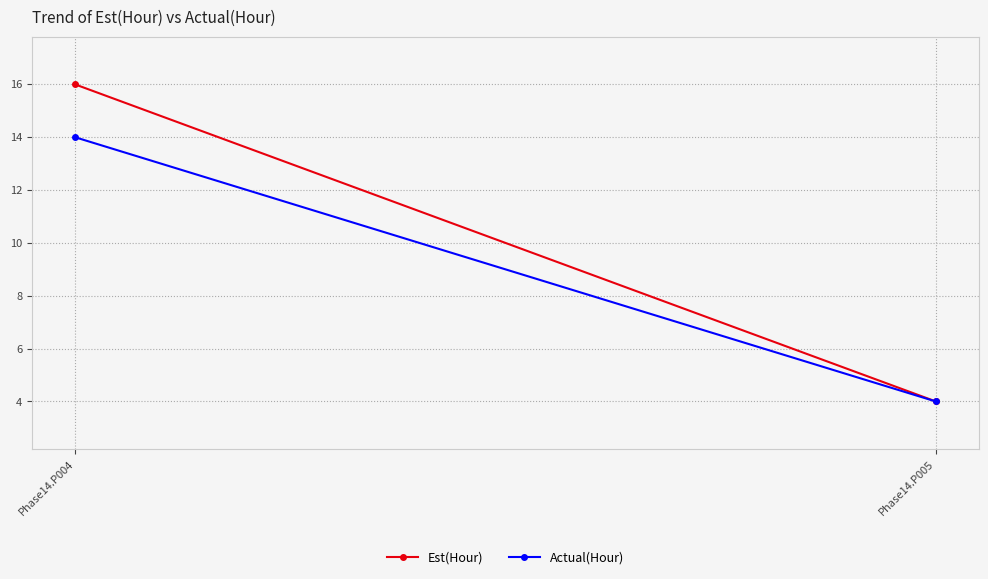

Reading left to right, extract all data points from this chart.

Est(Hour): 16	4
Actual(Hour): 14	4